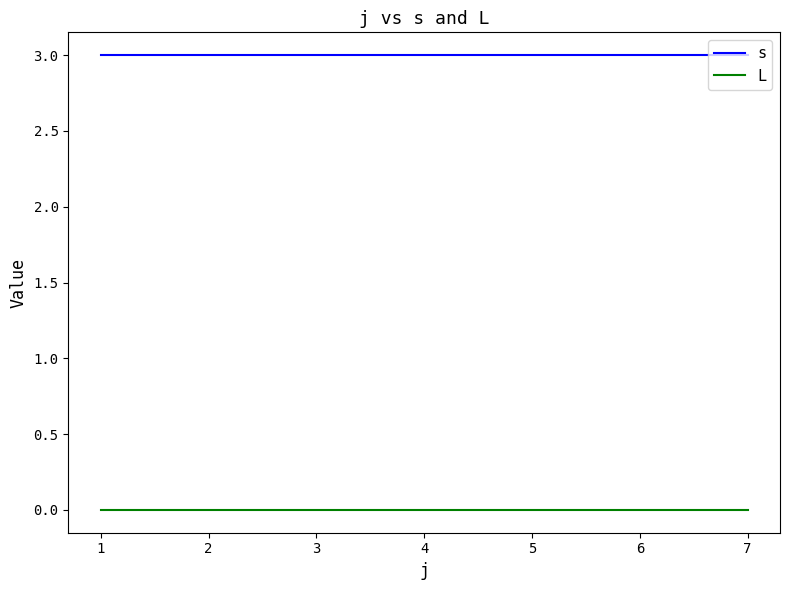

What is the total value across all series at 5?

3